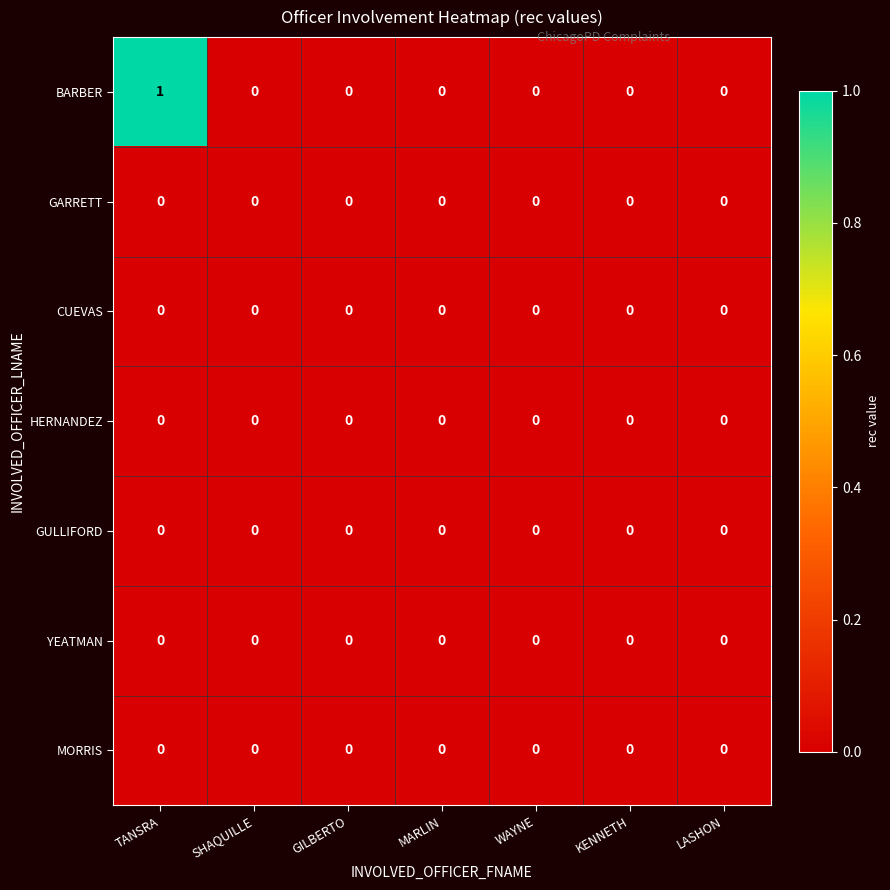

At which category is the sum across all series the highest?

TANSRA